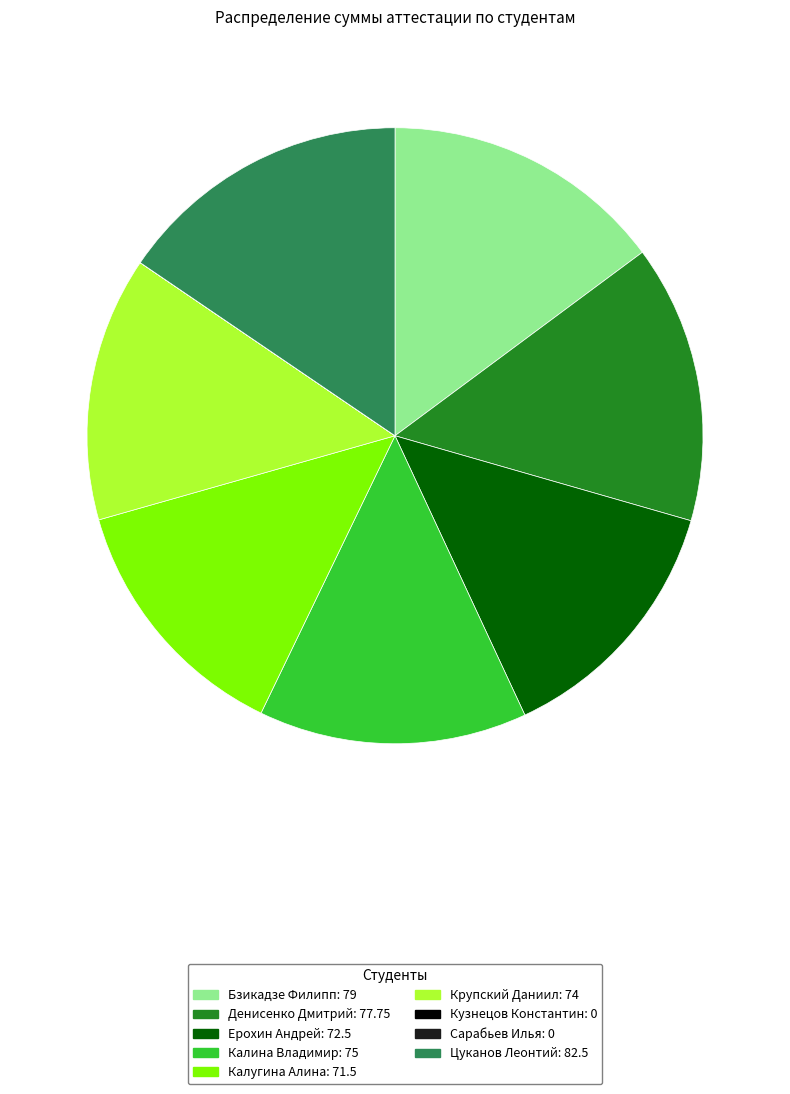

Which category has the biggest portion of the pie?

Цуканов Леонтий